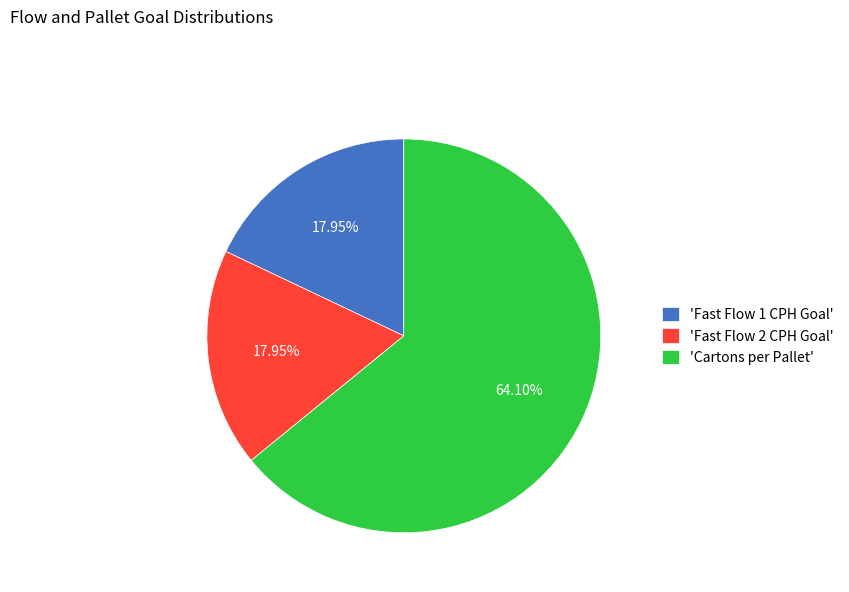

How many slices are in this pie chart?

3